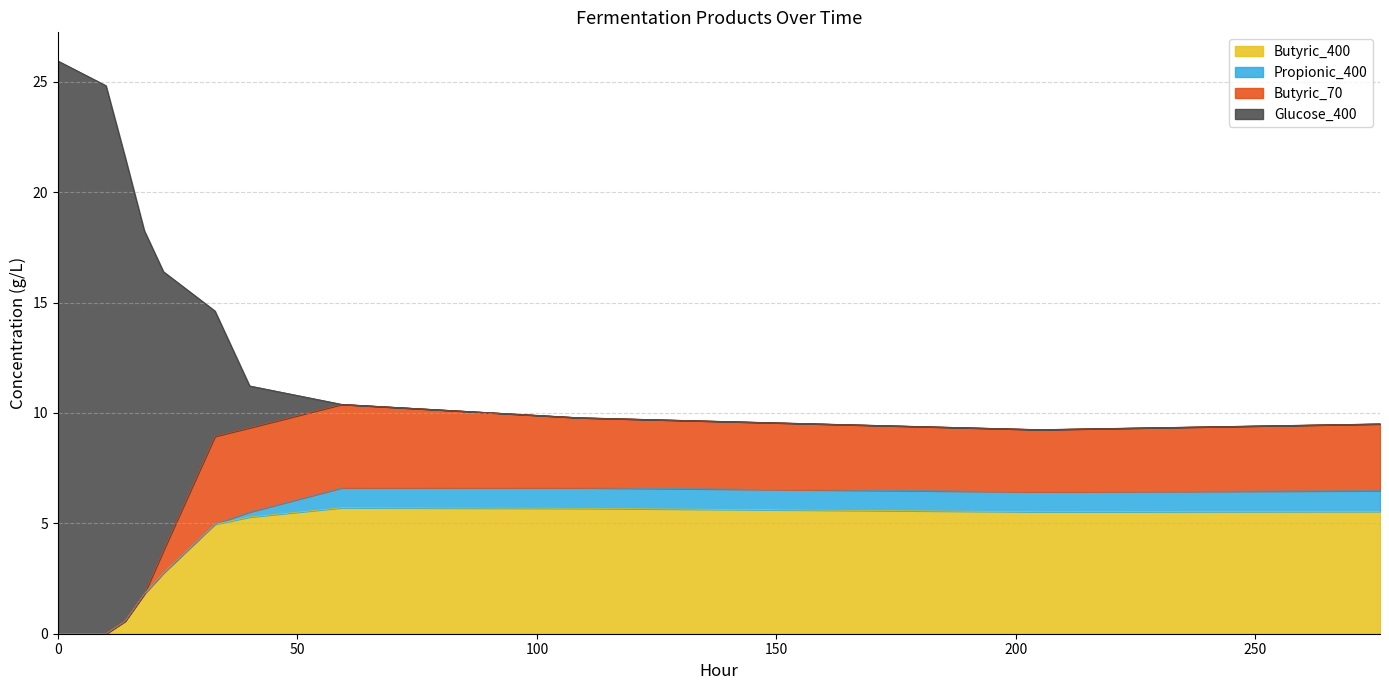

Which series has the largest range (max minus min)?

Glucose_400